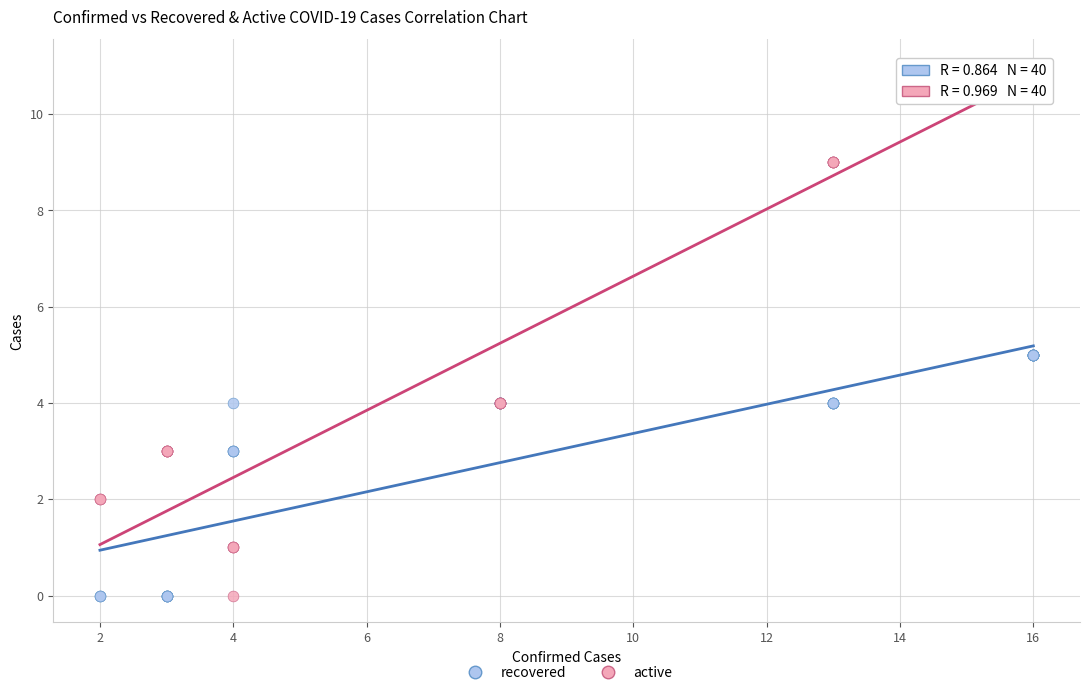

Which series contains the highest Y value?

active